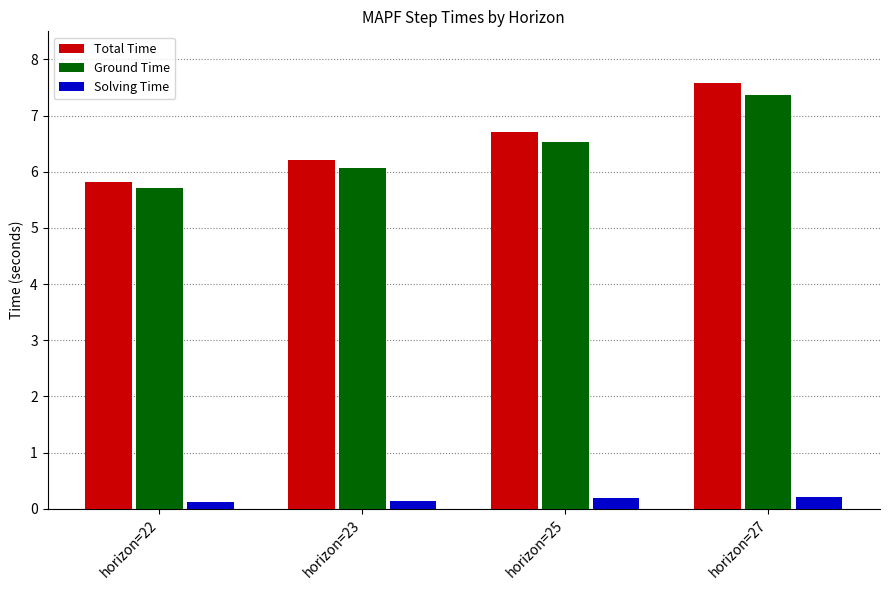

List the labels in order of Ground Time value, largest first.

horizon=27, horizon=25, horizon=23, horizon=22